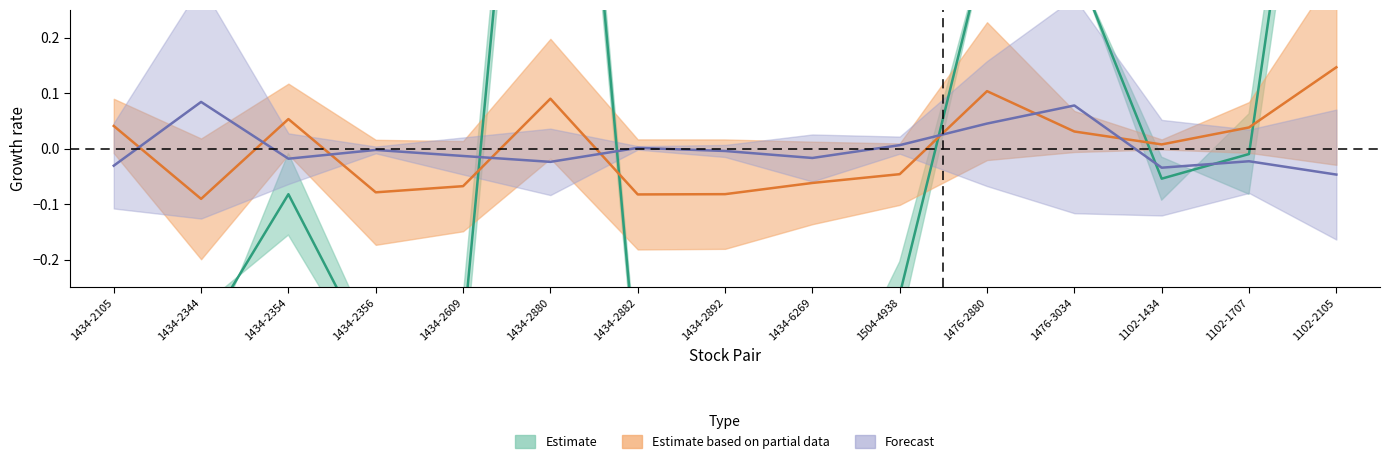

What is the label of the 2nd point from the right?

1102-1707